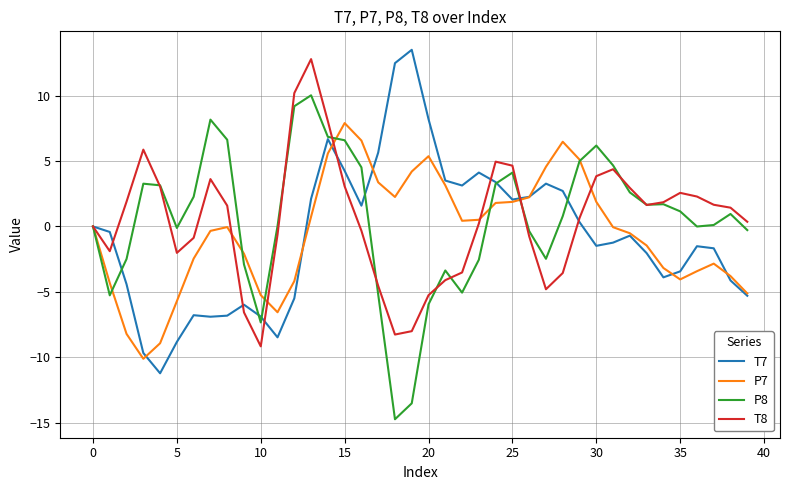

What are all the series names shown in the legend?

T7, P7, P8, T8